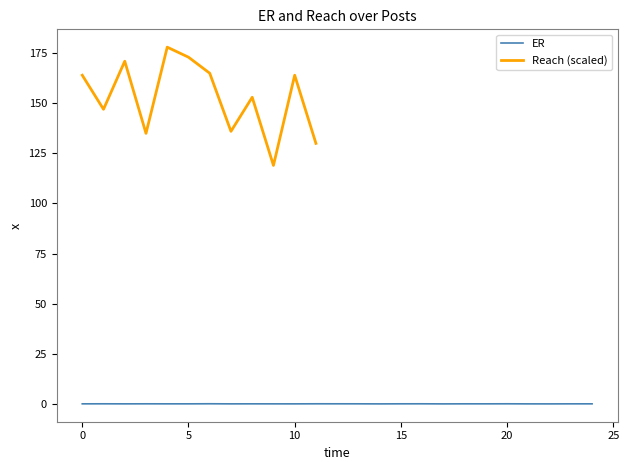

Does the chart have visible grid lines?

No